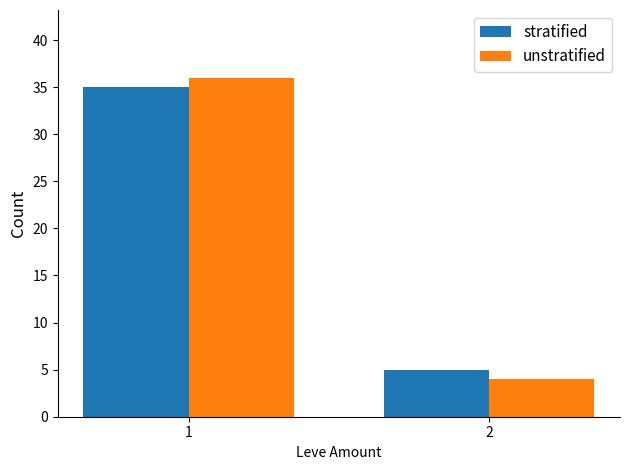

List the labels in order of unstratified value, smallest first.

2, 1